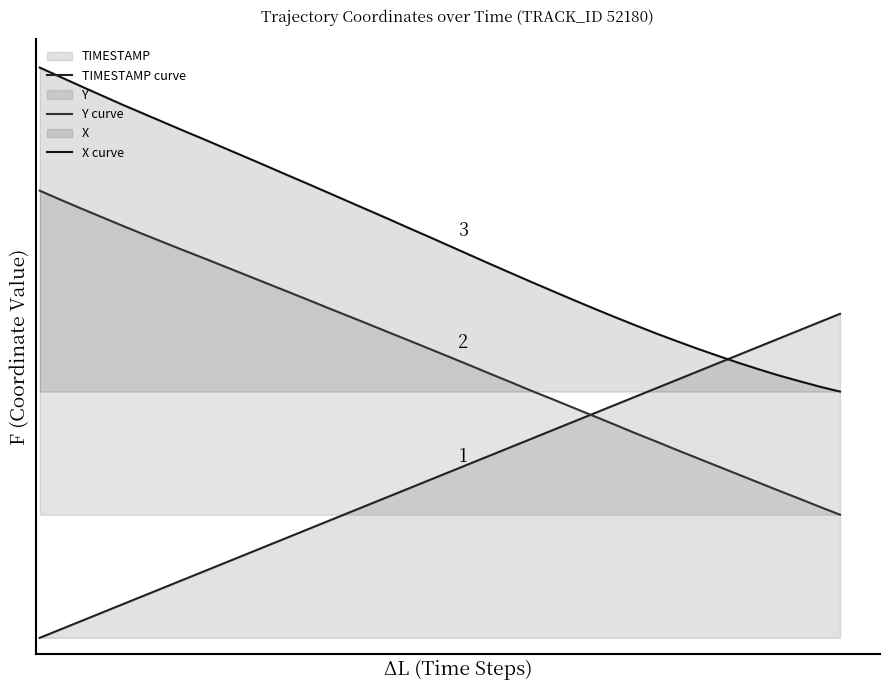

Does the chart have visible grid lines?

No